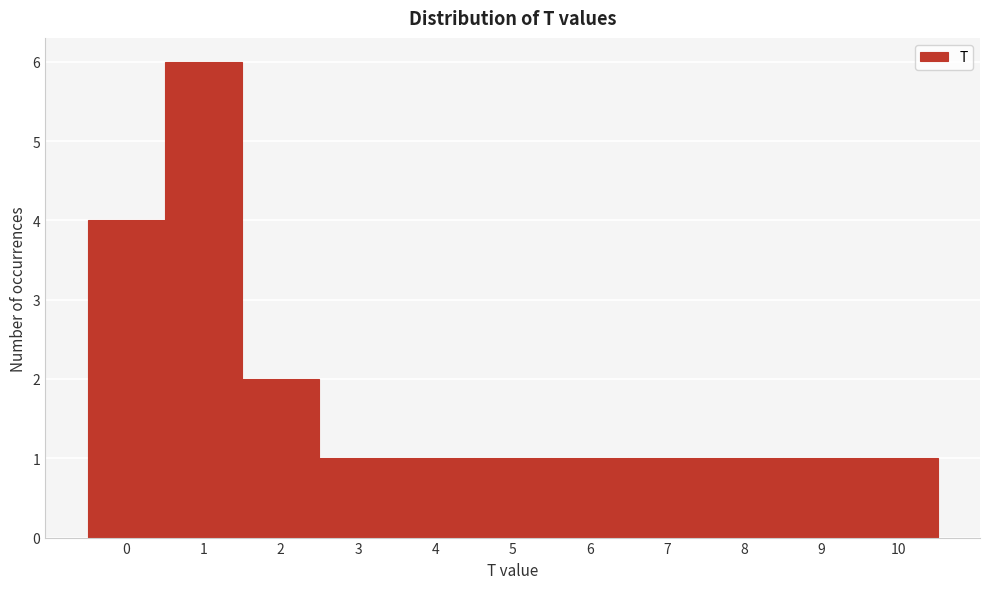

Reading left to right, list every bar in this chart as the range it spans on the x-axis followed by its height. The values are not printed on the chart, so give them approximately, as read against the axis.

-0.5 to 0.5: 4
0.5 to 1.5: 6
1.5 to 2.5: 2
2.5 to 3.5: 1
3.5 to 4.5: 1
4.5 to 5.5: 1
5.5 to 6.5: 1
6.5 to 7.5: 1
7.5 to 8.5: 1
8.5 to 9.5: 1
9.5 to 10.5: 1